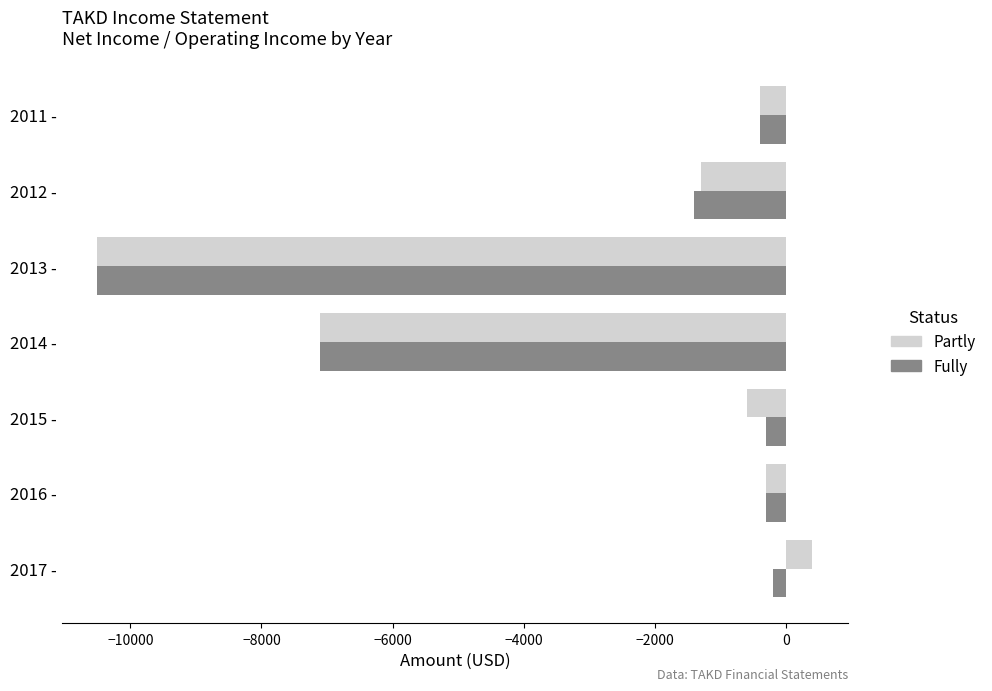

What are all the series names shown in the legend?

Partly, Fully